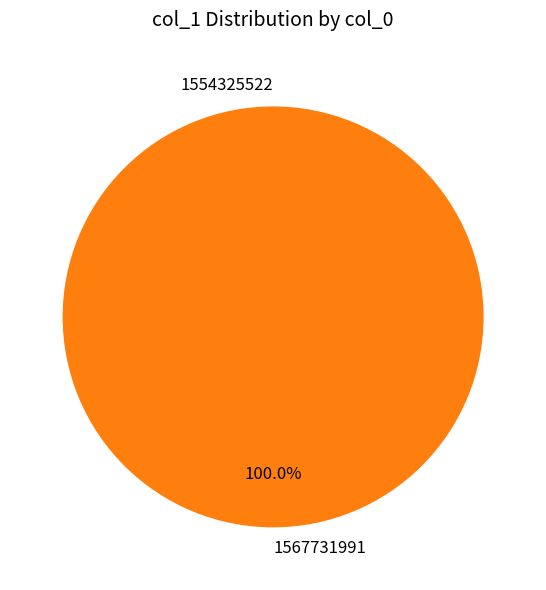

Rank the categories by value from highest to lowest.

1567731991, 1554325522